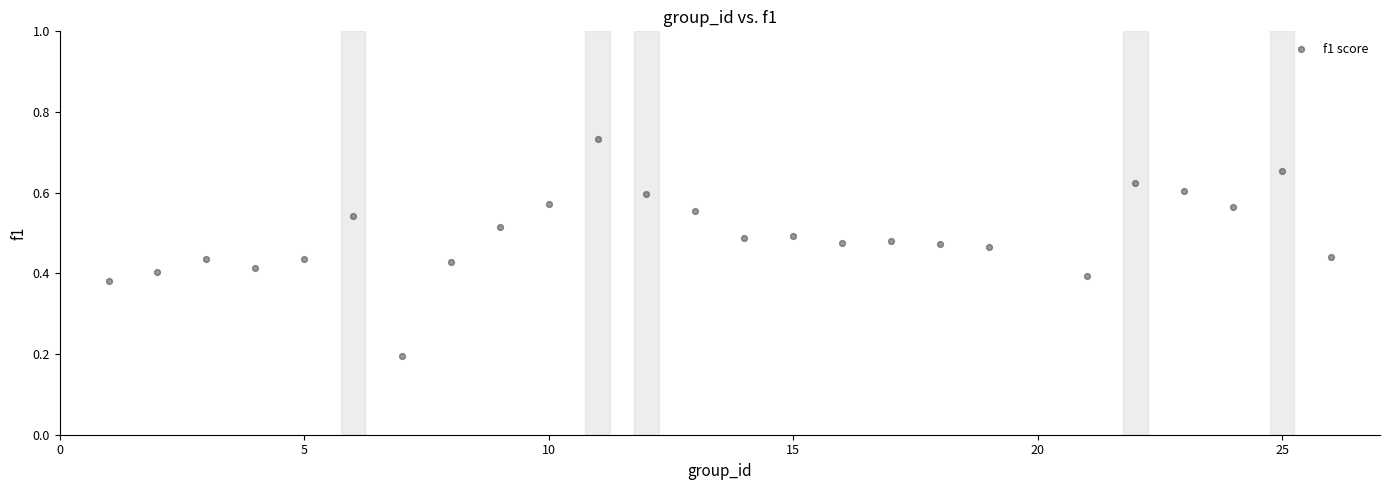

What is the range of X values (max minus min)?

25.0